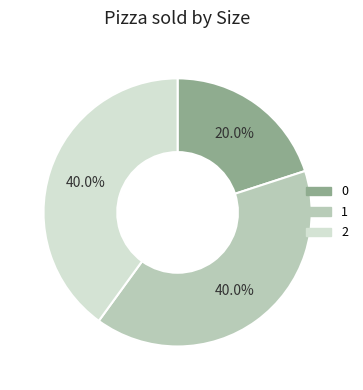

What percentage is the 1 slice, to the nearest percent?

40%